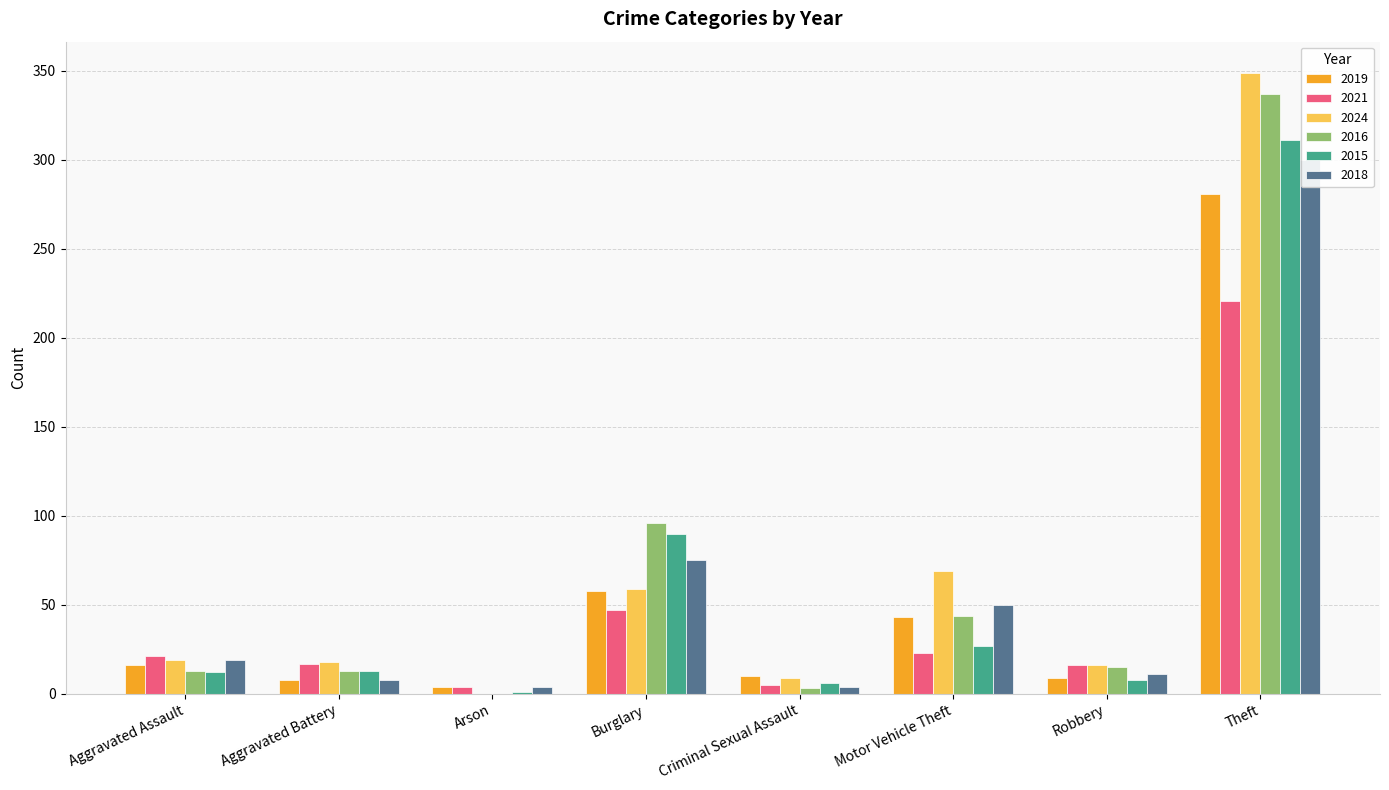

Which category has the lowest value across all series?

Arson